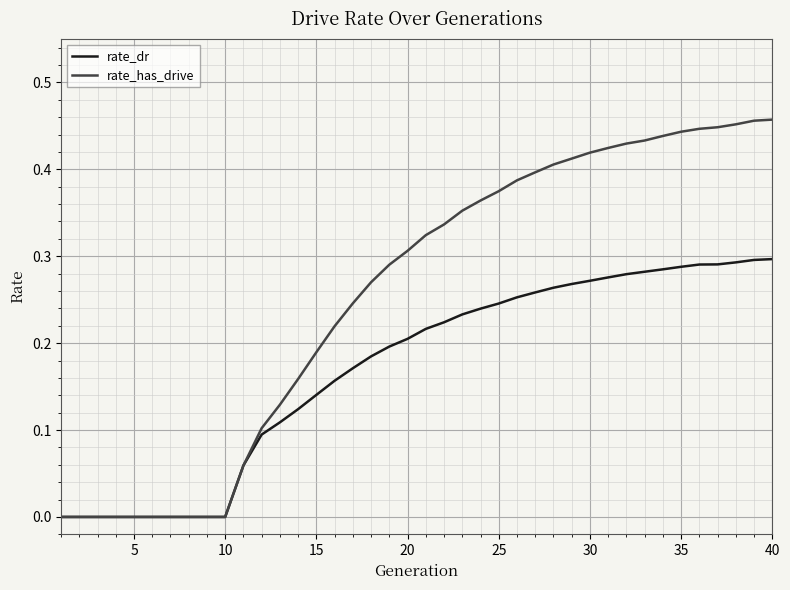

Which series has the largest total across all categories?

rate_has_drive